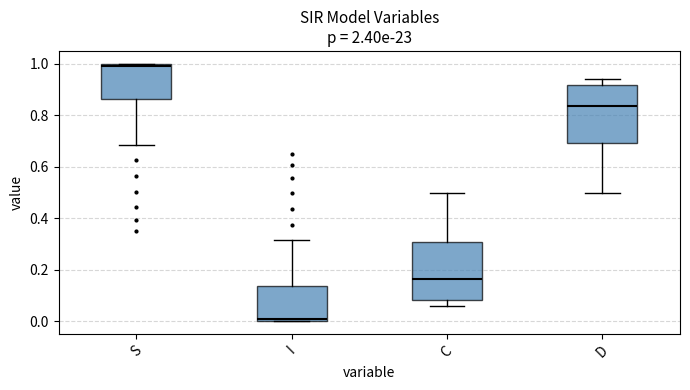

Reading left to right, read every box against the y-axis: the position of its median line, the range the box covers, and the ends of its whiskers. The values are not printed on the chart, so give them approximately, as read against the axis.

S: median 0.98, box 0.86 to 1.00, whiskers 0.68 to 1.00
I: median 0.02, box 0.00 to 0.14, whiskers 0.00 to 0.32
C: median 0.16, box 0.08 to 0.30, whiskers 0.06 to 0.50
D: median 0.84, box 0.70 to 0.92, whiskers 0.50 to 0.94